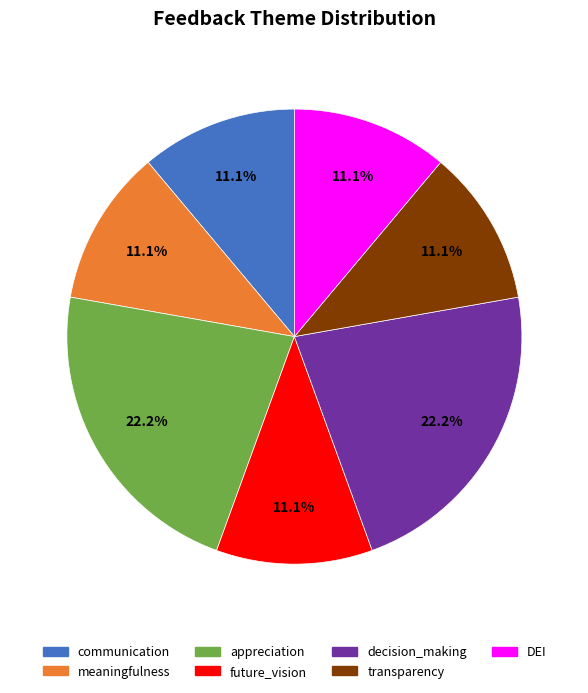

To the nearest percent, what is the difference between the largest and smallest slice percentages?

11%